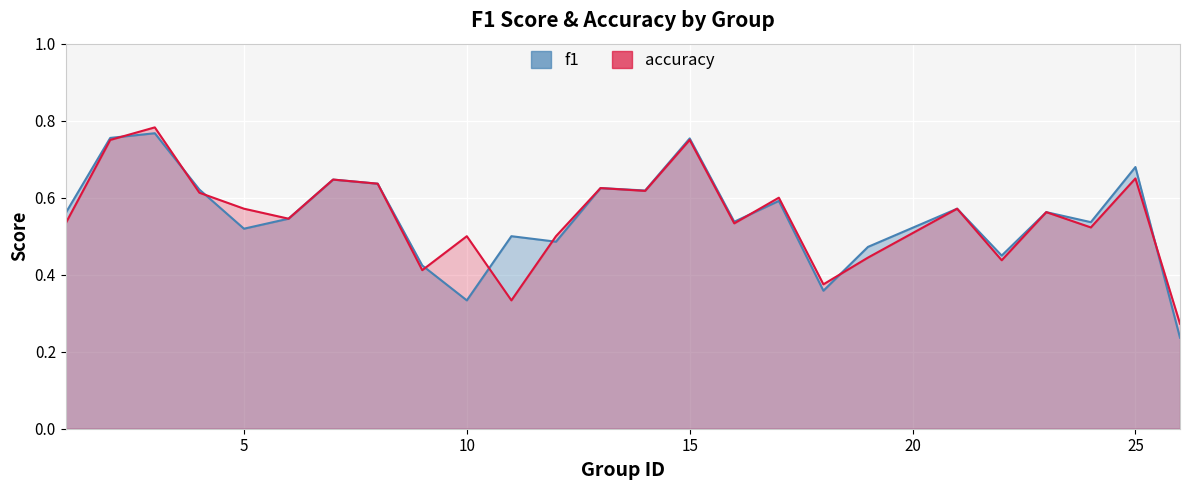

How many lines are shown in the chart?

2